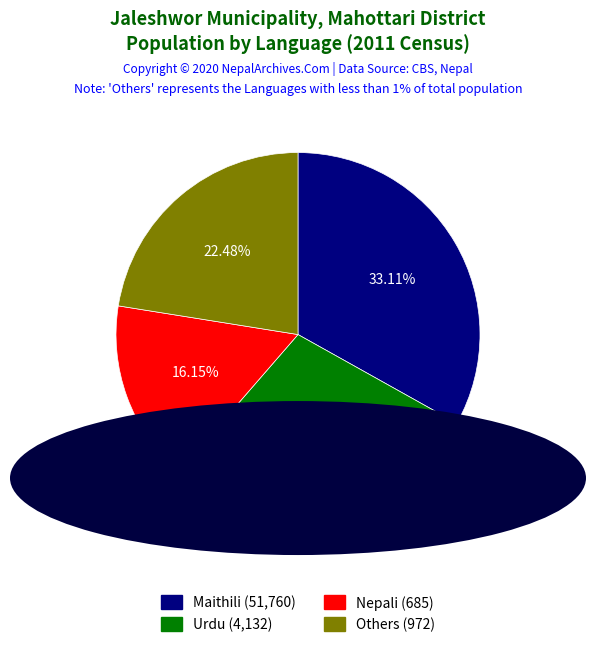

Does any single category account for the majority?

No